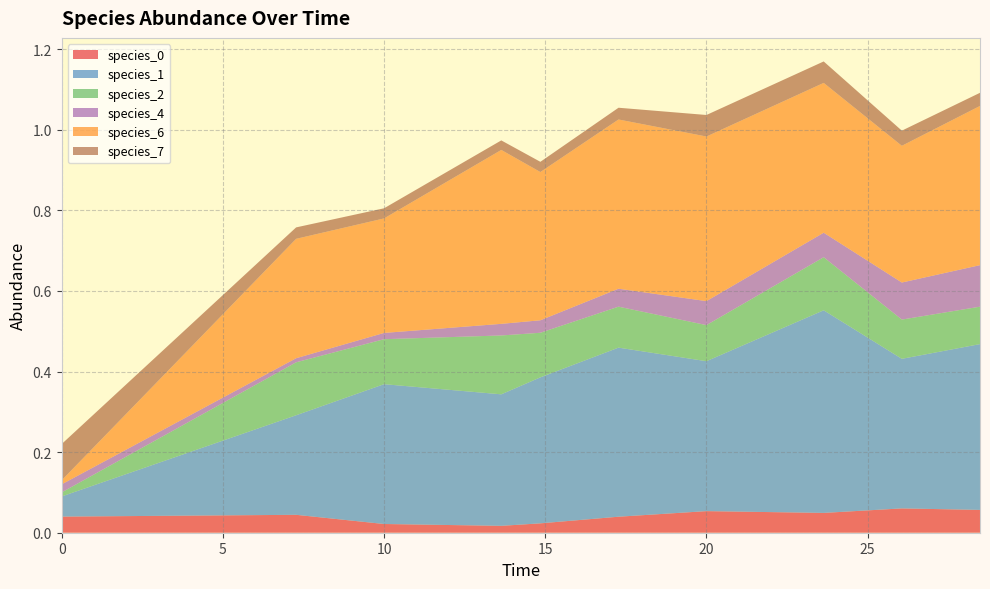

Reading left to right, what are all the values shown in this chart?

species_0: 0.0=0.0	7.272727272727273=0.0	10.0=0.0	13.636363636363637=0.0	14.84848484848485=0.0	17.272727272727273=0.0	20.0=0.1	23.63636363636364=0.0	26.060606060606062=0.1	28.484848484848484=0.1
species_1: 0.0=0.1	7.272727272727273=0.2	10.0=0.3	13.636363636363637=0.3	14.84848484848485=0.4	17.272727272727273=0.4	20.0=0.4	23.63636363636364=0.5	26.060606060606062=0.4	28.484848484848484=0.4
species_2: 0.0=0.0	7.272727272727273=0.1	10.0=0.1	13.636363636363637=0.1	14.84848484848485=0.1	17.272727272727273=0.1	20.0=0.1	23.63636363636364=0.1	26.060606060606062=0.1	28.484848484848484=0.1
species_4: 0.0=0.0	7.272727272727273=0.0	10.0=0.0	13.636363636363637=0.0	14.84848484848485=0.0	17.272727272727273=0.0	20.0=0.1	23.63636363636364=0.1	26.060606060606062=0.1	28.484848484848484=0.1
species_6: 0.0=0.0	7.272727272727273=0.3	10.0=0.3	13.636363636363637=0.4	14.84848484848485=0.4	17.272727272727273=0.4	20.0=0.4	23.63636363636364=0.4	26.060606060606062=0.3	28.484848484848484=0.4
species_7: 0.0=0.1	7.272727272727273=0.0	10.0=0.0	13.636363636363637=0.0	14.84848484848485=0.0	17.272727272727273=0.0	20.0=0.1	23.63636363636364=0.1	26.060606060606062=0.0	28.484848484848484=0.0